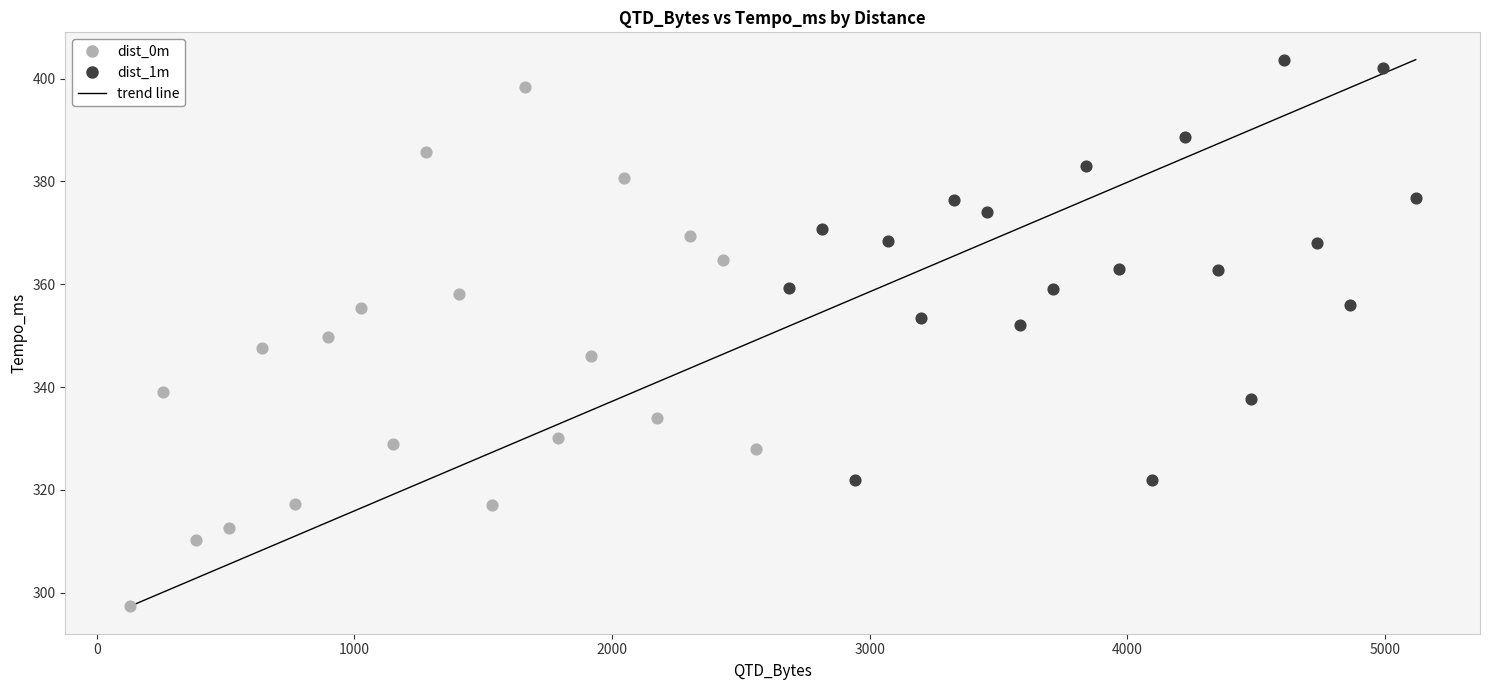

Which series has the largest Y range (max minus min)?

dist_0m